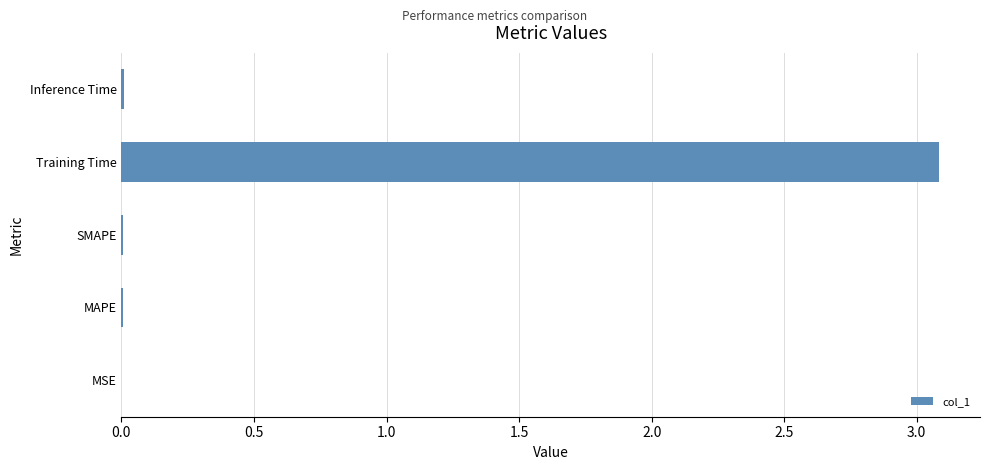

At which category does the chart reach its peak across all series?

Training Time